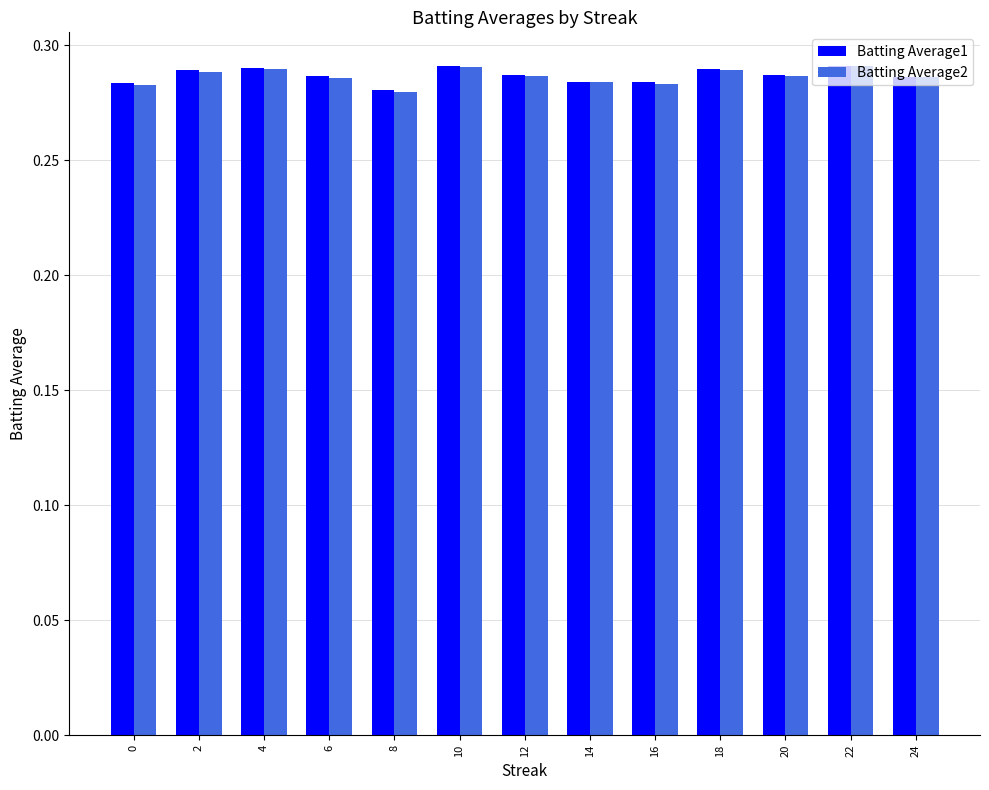

Is the value of Batting Average1 at 18 greater than the value of Batting Average2 at 8?

Yes